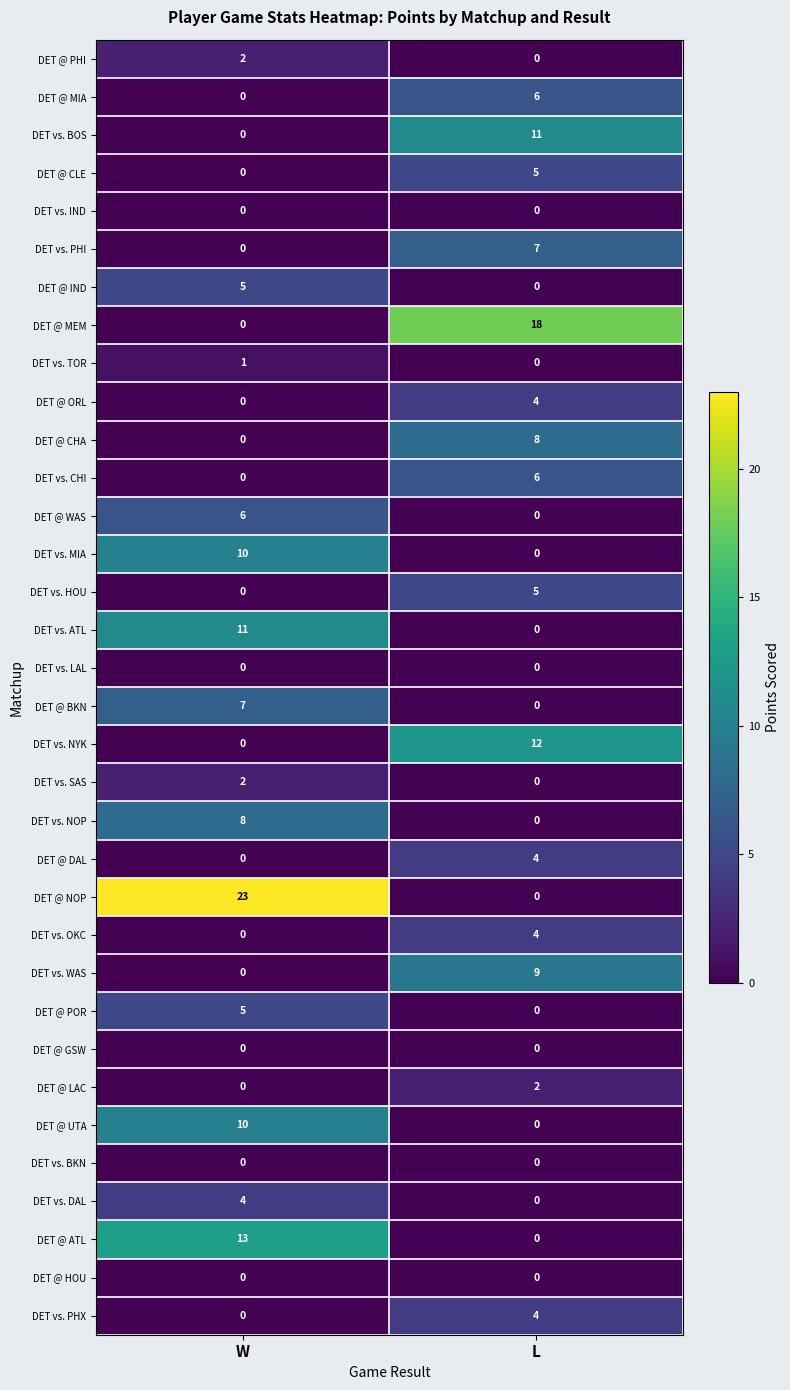

List the labels in order of DET vs. PHI value, smallest first.

W, L